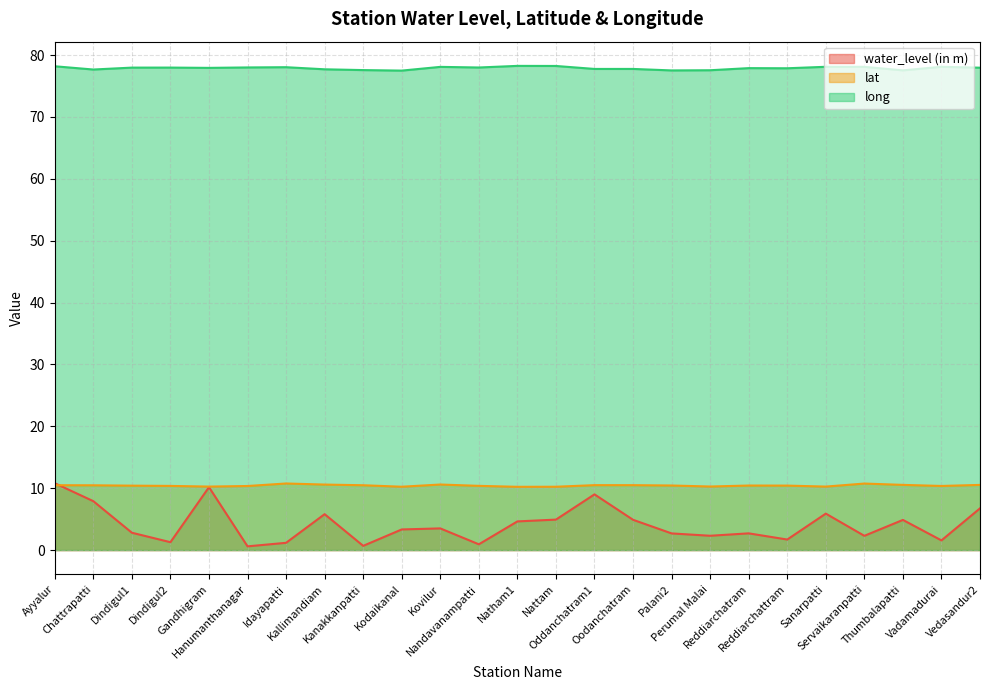

Is the value of long at Kodaikanal greater than the value of water_level (in m) at Servaikaranpatti?

Yes